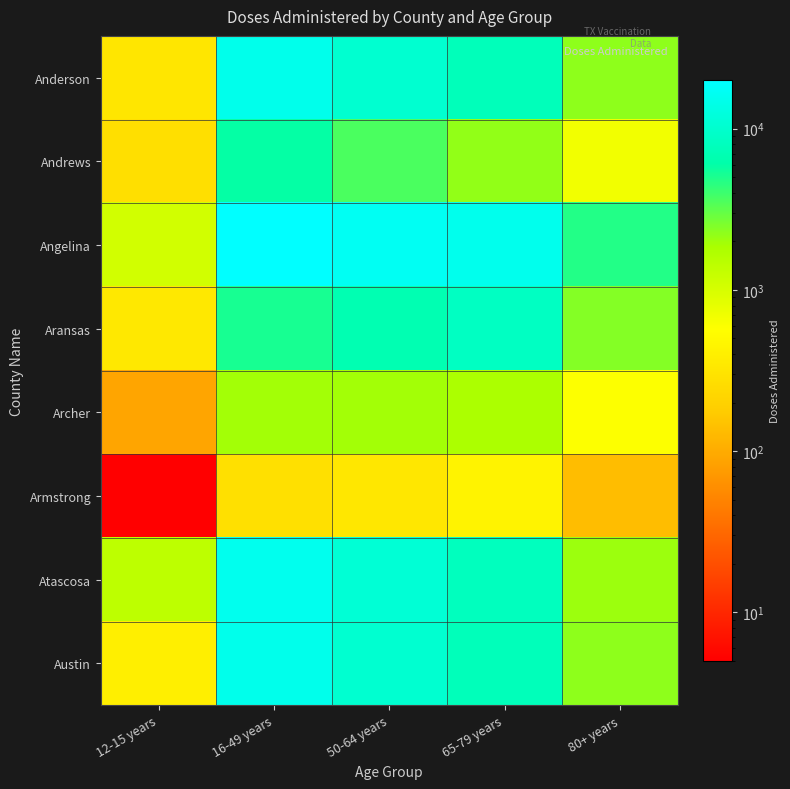

Between 50-64 years and 16-49 years, which is larger?

16-49 years